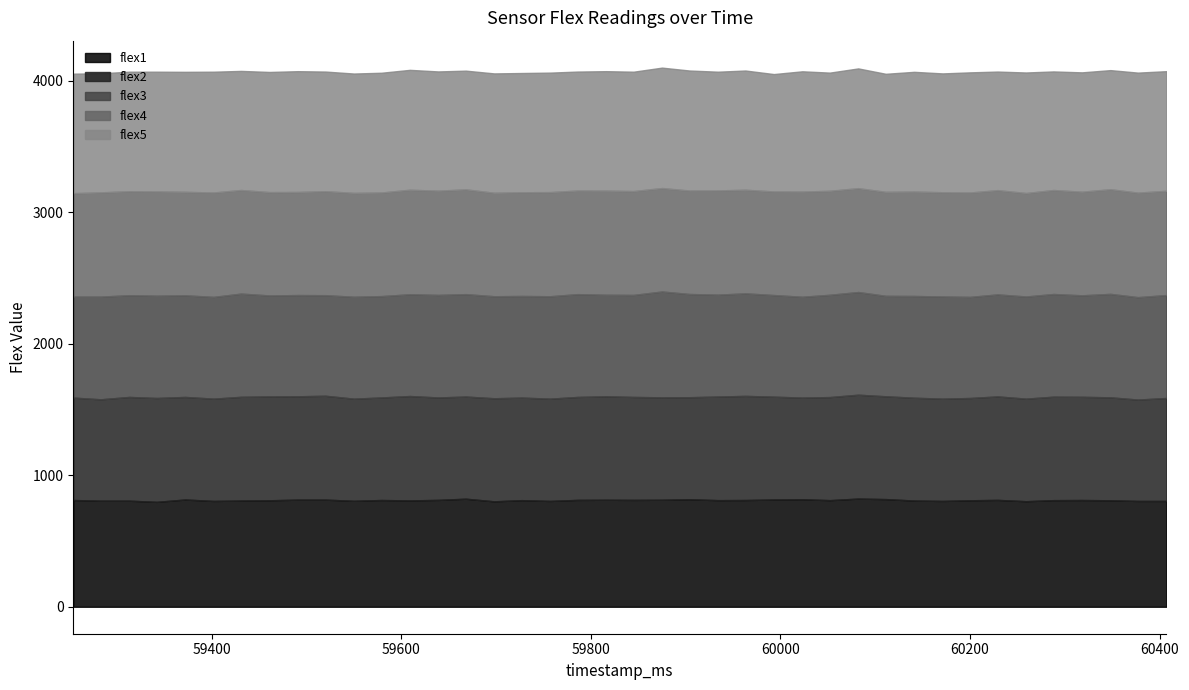

True or false: flex4 and flex1 intersect in this chart.

False